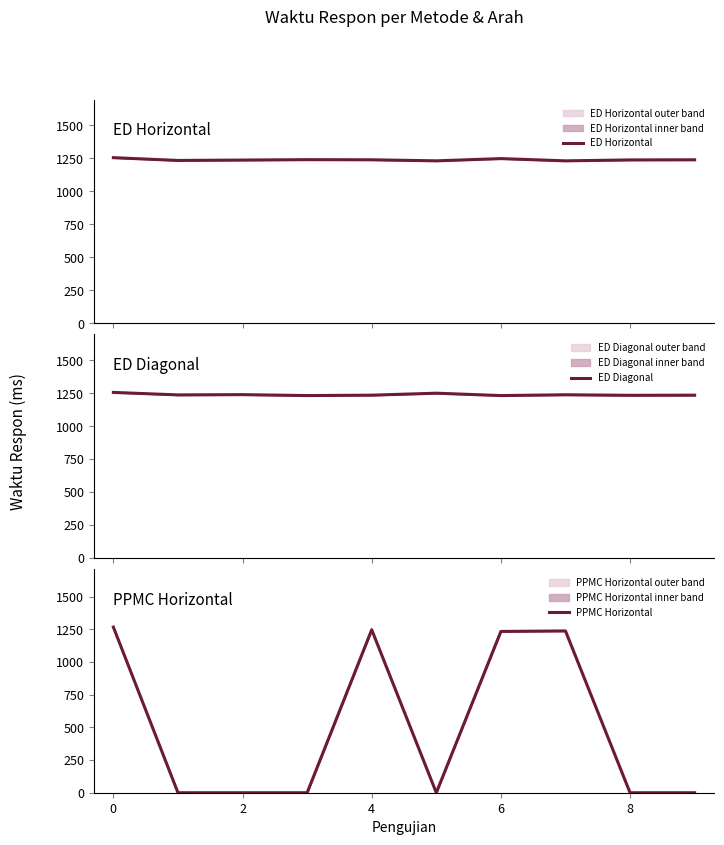

True or false: ED Horizontal and ED Diagonal cross at least once.

True